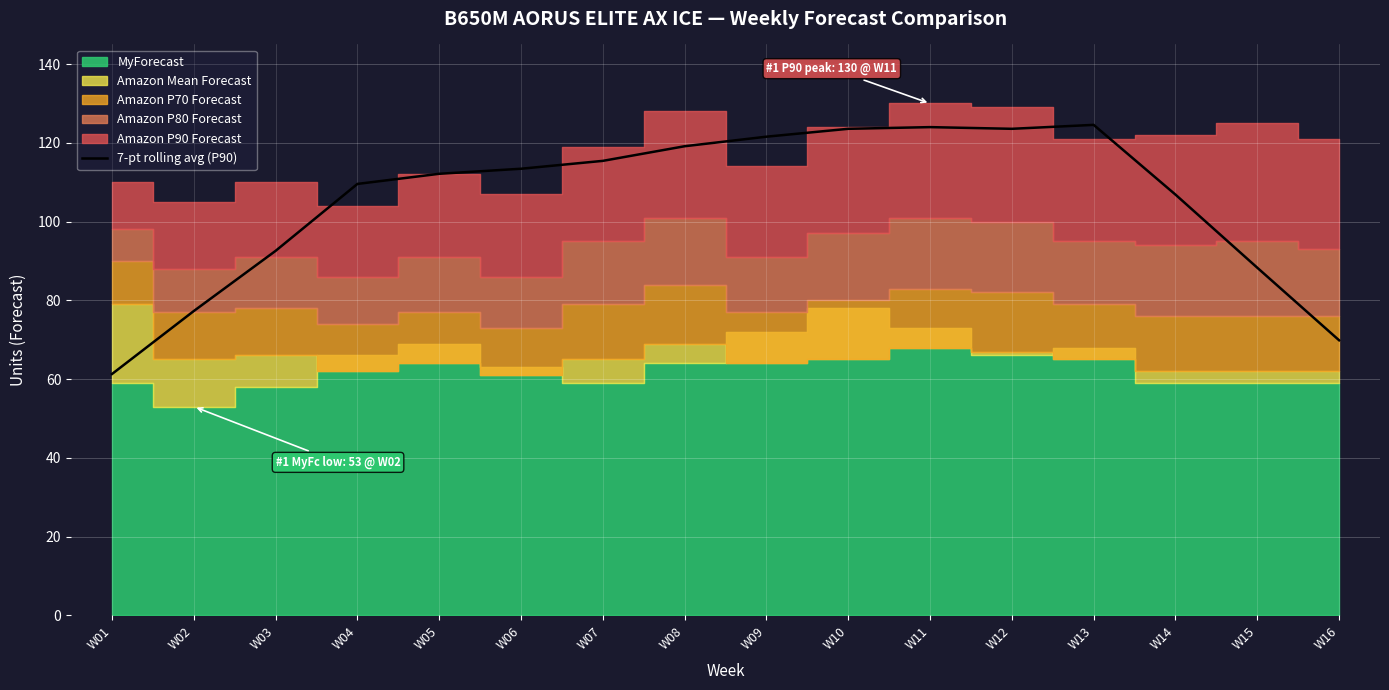

The value of 7-pt rolling avg (P90) at W07 is 115.4. True or false?

True